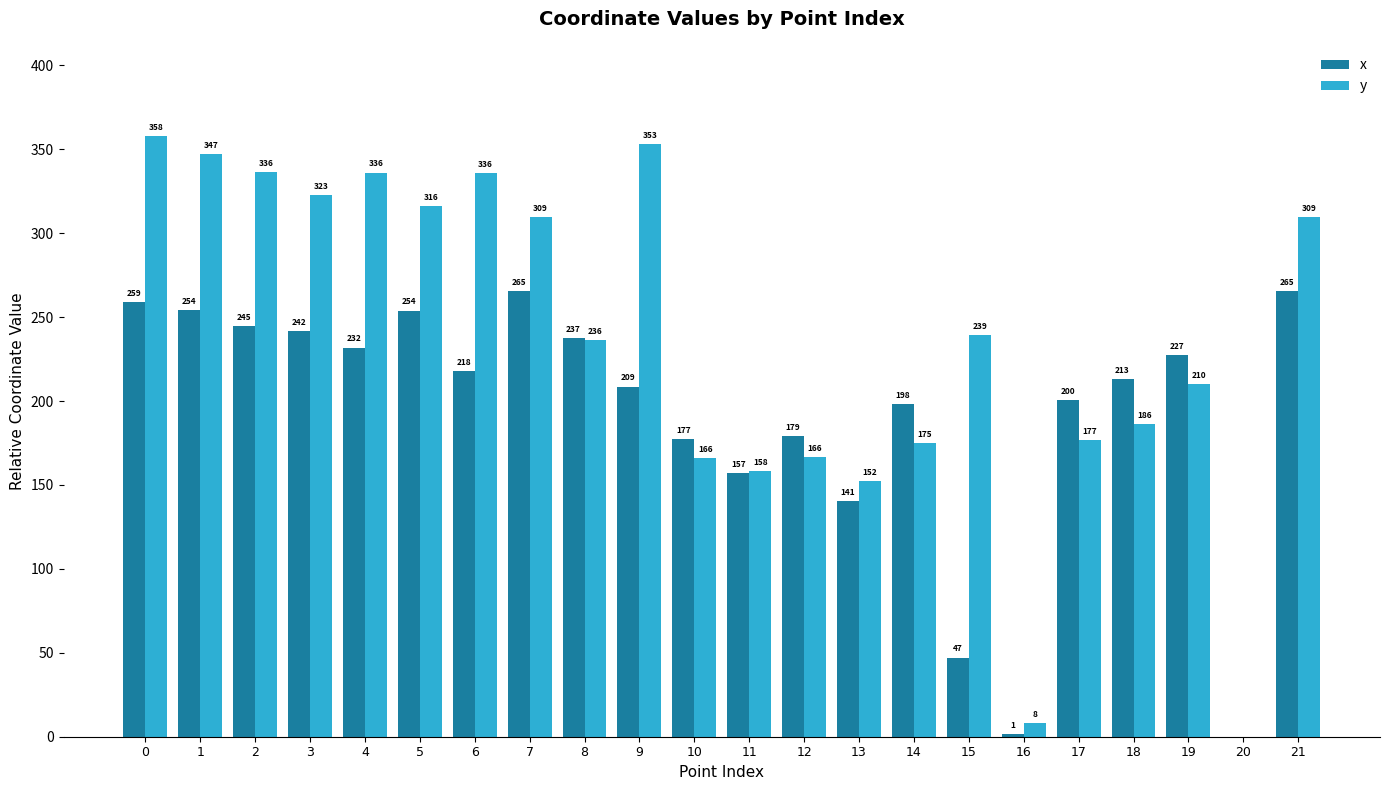

Read the x value at 10.

177.4